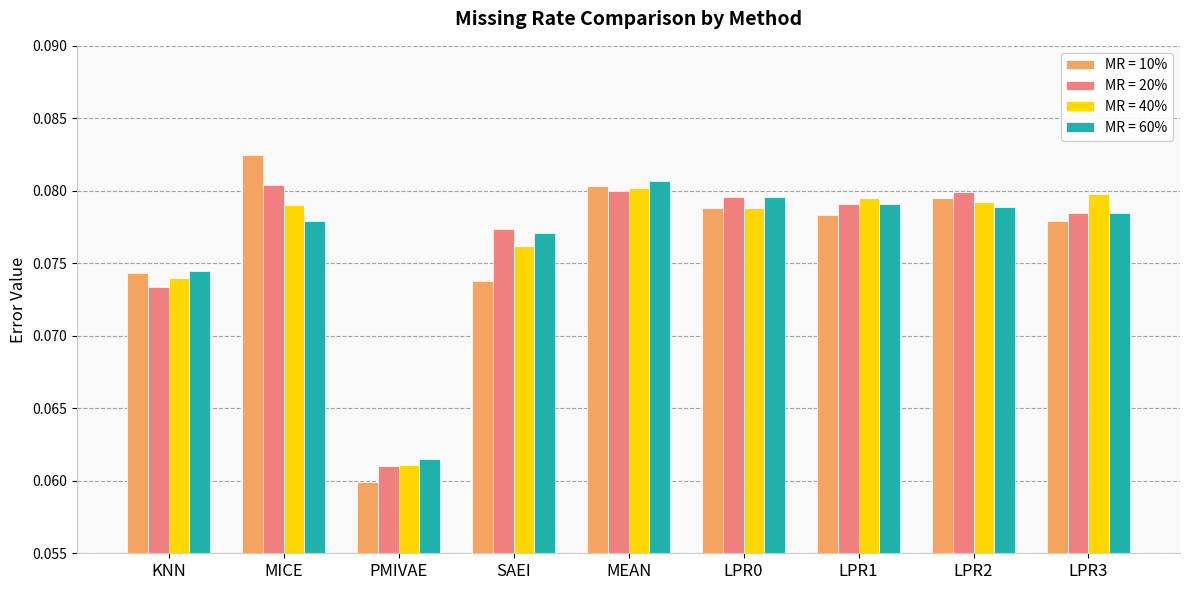

What position from the left is MEAN?

5